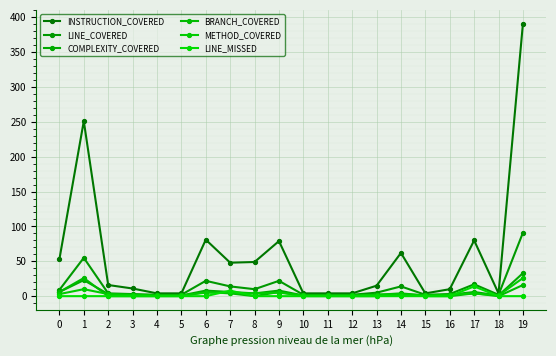

Between 19 and 6, which is larger?

19